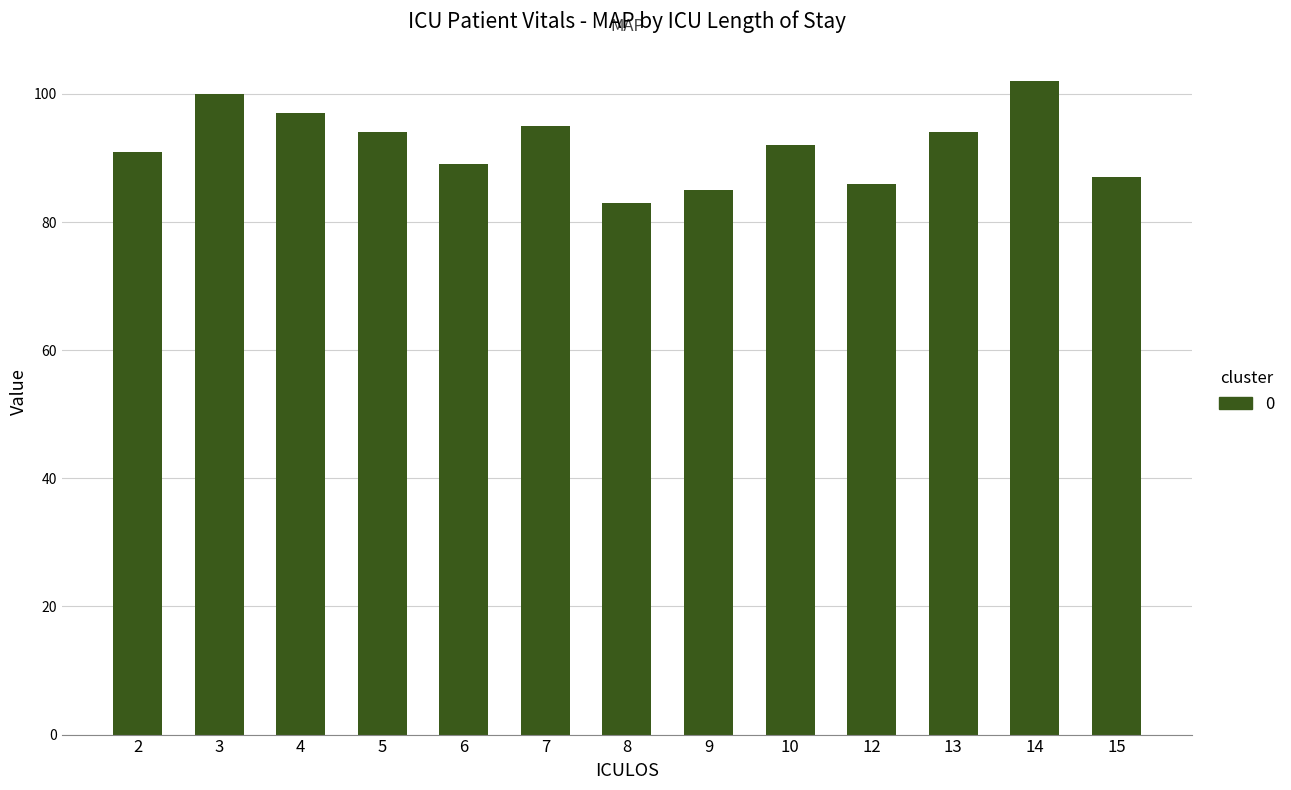

The value at 7 is 95. True or false?

True